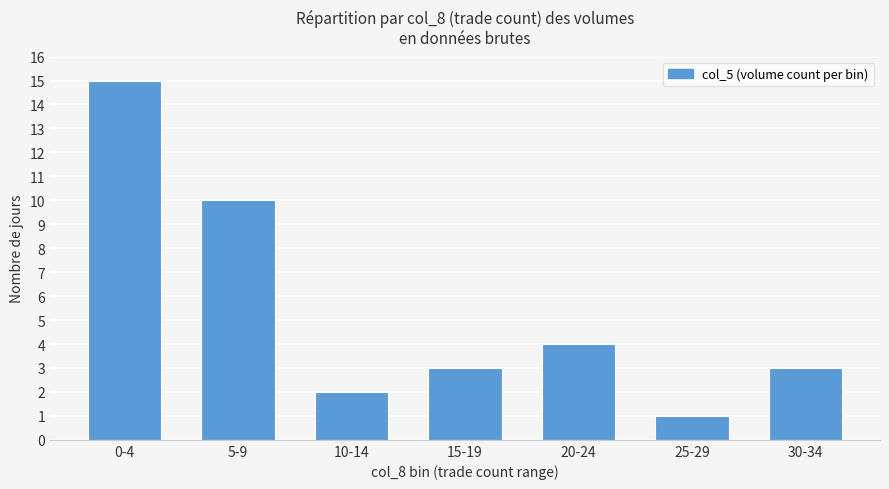

Does the chart contain any negative values?

No